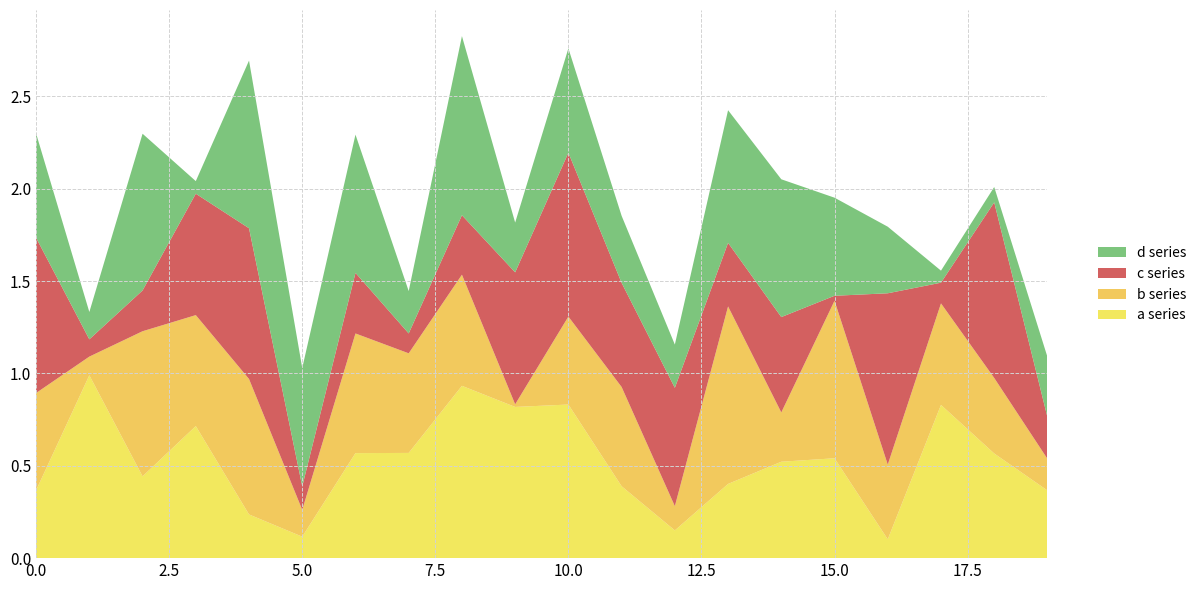

Reading right to left, list all the values displayed in this chart.

a: 19=0.4	18=0.6	17=0.8	16=0.1	15=0.5	14=0.5	13=0.4	12=0.2	11=0.4	10=0.8	9=0.8	8=0.9	7=0.6	6=0.6	5=0.1	4=0.2	3=0.7	2=0.4	1=1.0	0=0.4
b: 19=0.2	18=0.4	17=0.5	16=0.4	15=0.9	14=0.3	13=1.0	12=0.1	11=0.5	10=0.5	9=0.0	8=0.6	7=0.5	6=0.6	5=0.1	4=0.7	3=0.6	2=0.8	1=0.1	0=0.5
c: 19=0.2	18=1.0	17=0.1	16=0.9	15=0.0	14=0.5	13=0.3	12=0.6	11=0.6	10=0.9	9=0.7	8=0.3	7=0.1	6=0.3	5=0.1	4=0.8	3=0.7	2=0.2	1=0.1	0=0.8
d: 19=0.3	18=0.1	17=0.1	16=0.4	15=0.5	14=0.7	13=0.7	12=0.2	11=0.4	10=0.6	9=0.3	8=1.0	7=0.2	6=0.7	5=0.6	4=0.9	3=0.1	2=0.8	1=0.1	0=0.6